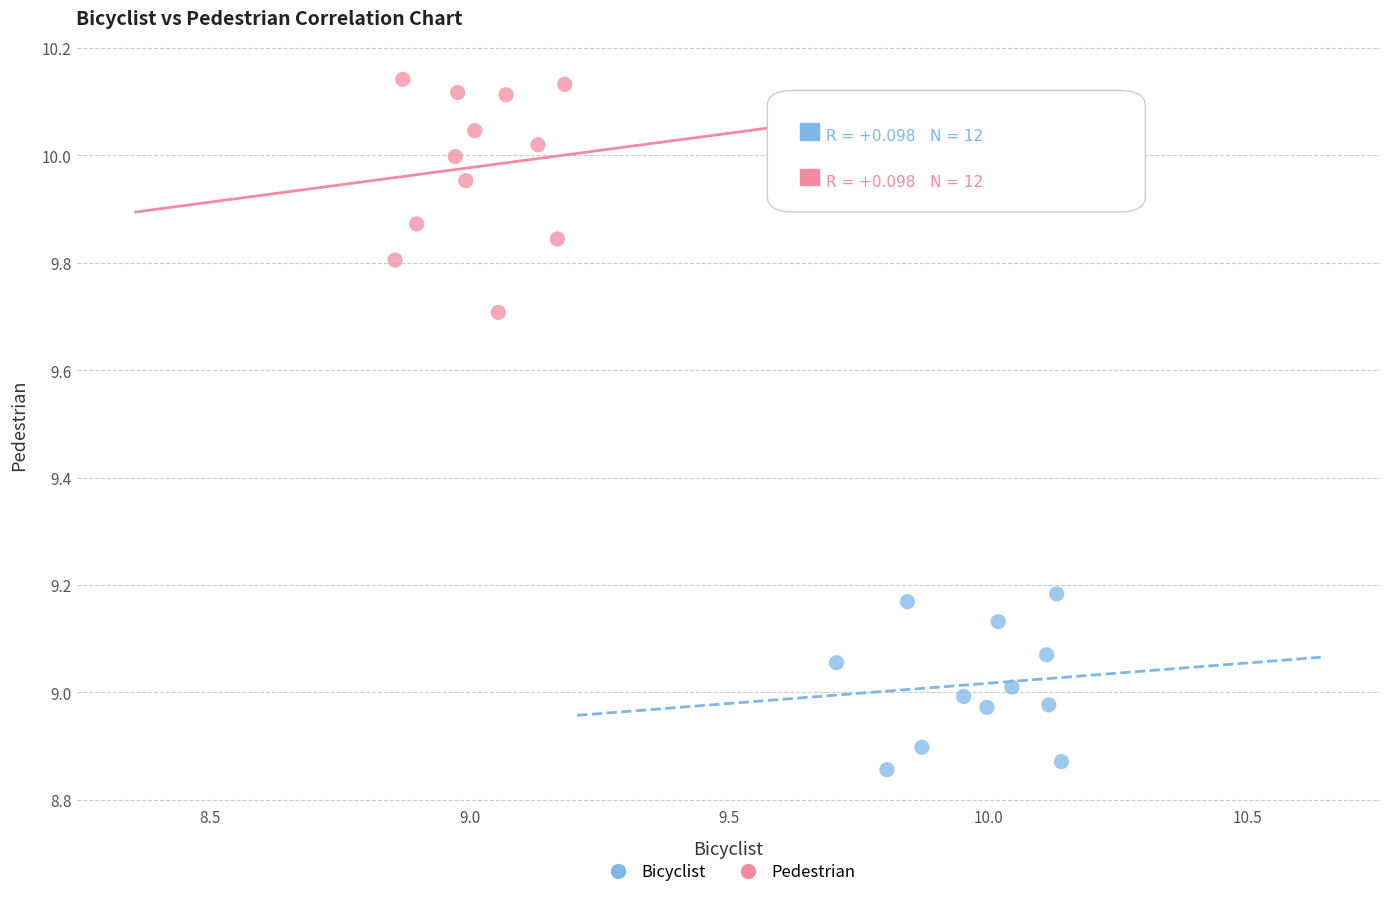

Which series contains the lowest Y value?

Bicyclist